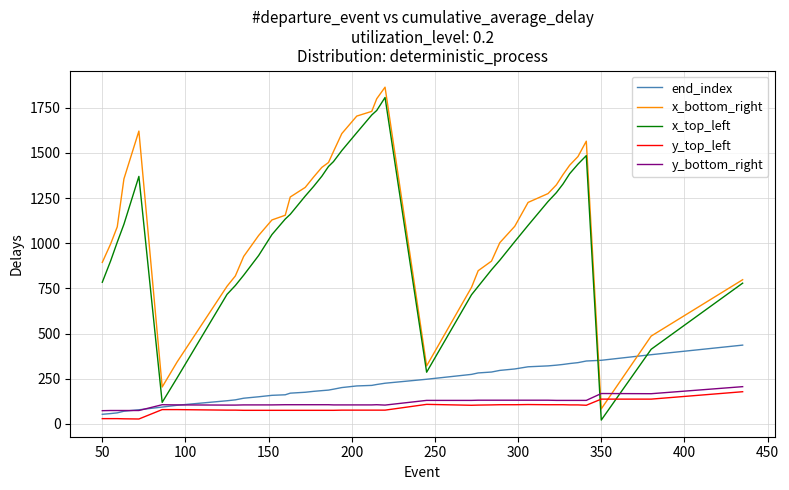

What is the difference between the maximum and minimum values in the x_bottom_right series?

1781